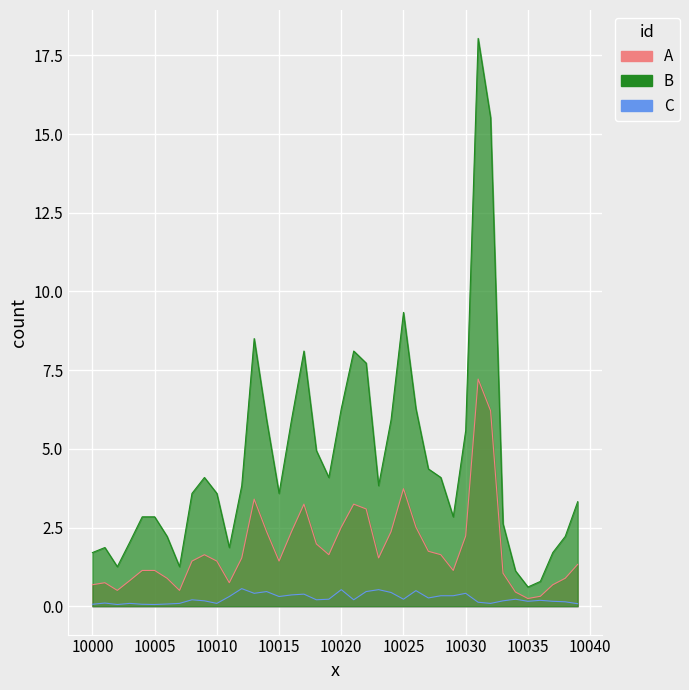

What is the highest value of the C series?

0.6